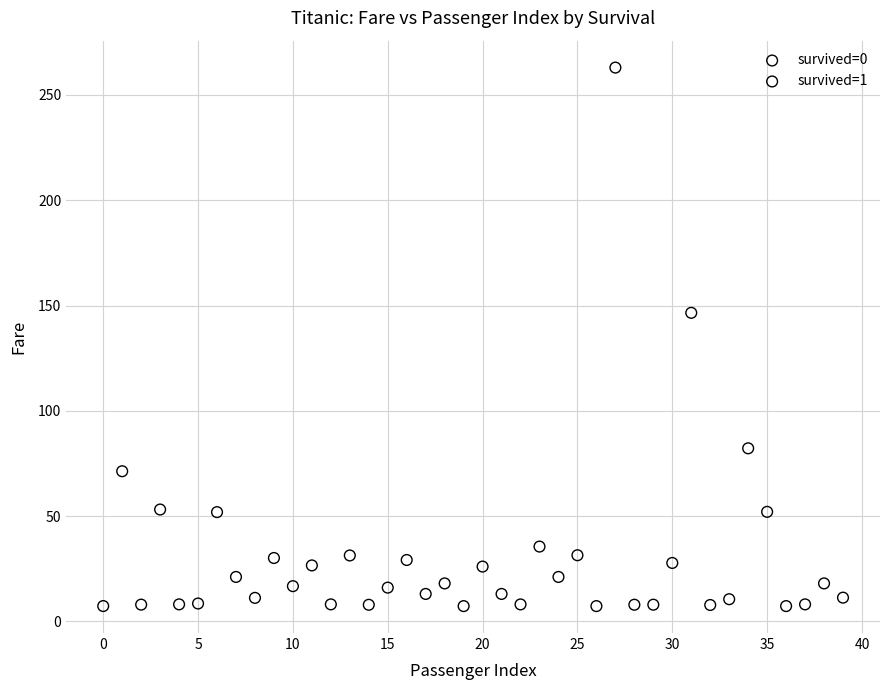

Which series contains the highest Y value?

survived=0